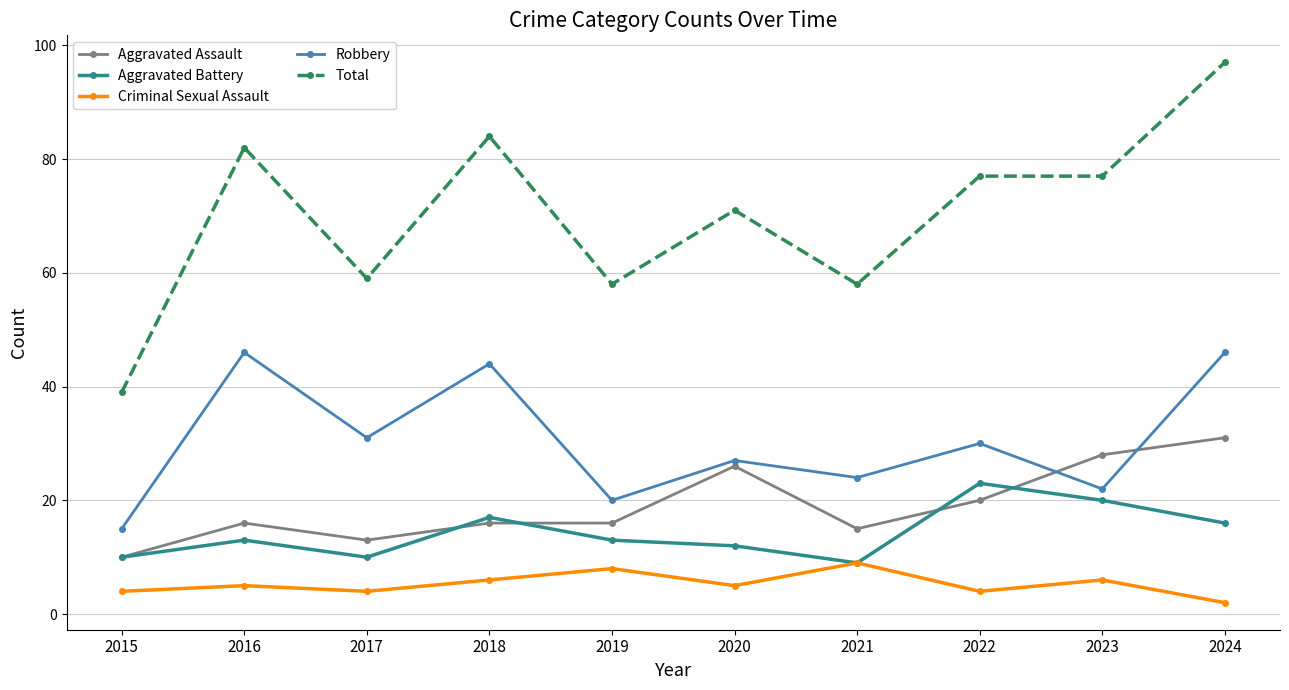

Where does the Robbery series first go above 30?

2016